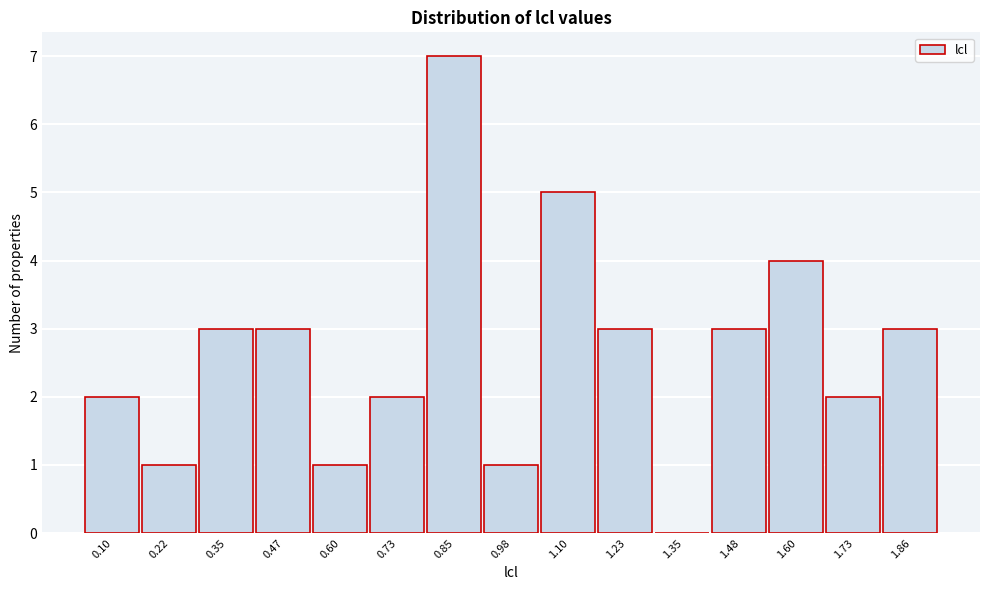

Reading right to left, transcribe all the data shown in this chart.

1.86=3	1.73=2	1.60=4	1.48=3	1.35=0	1.23=3	1.10=5	0.98=1	0.85=7	0.73=2	0.60=1	0.47=3	0.35=3	0.22=1	0.10=2